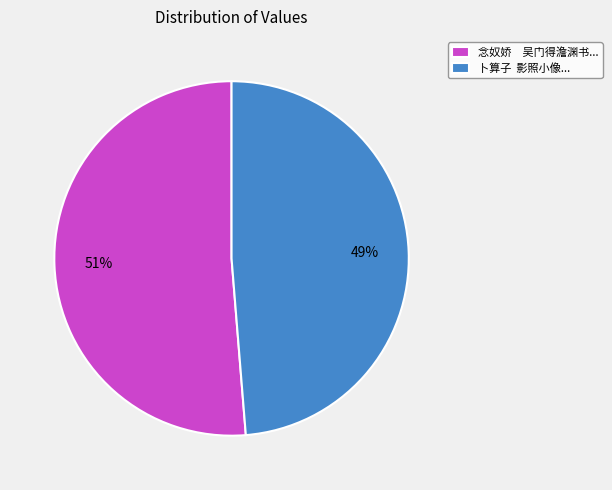

What is the smallest slice in the pie chart?

卜算子 影照小像...